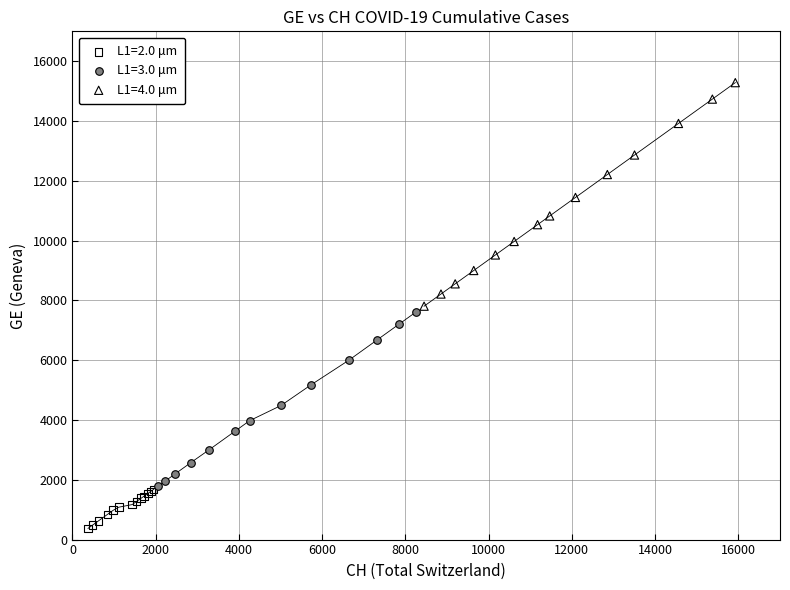

Which series reaches the minimum Y coordinate?

L1=2.0 μm